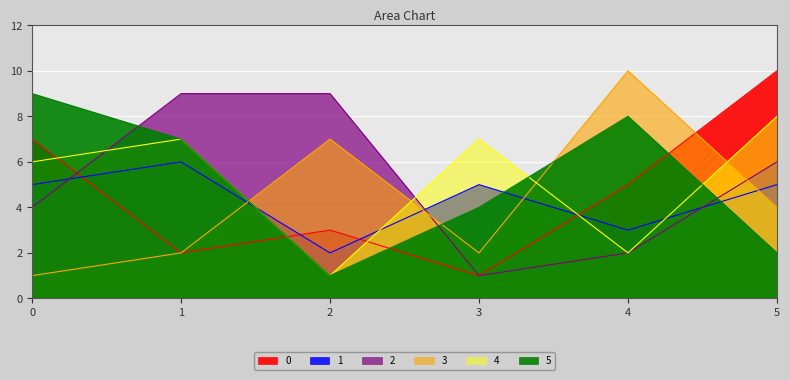

What is the difference between the highest and lowest values at 0?

8